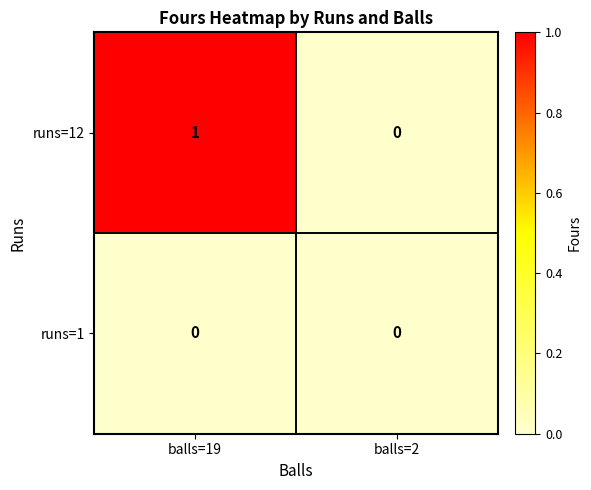

At balls=19, list the series in order from largest to smallest.

runs=12, runs=1